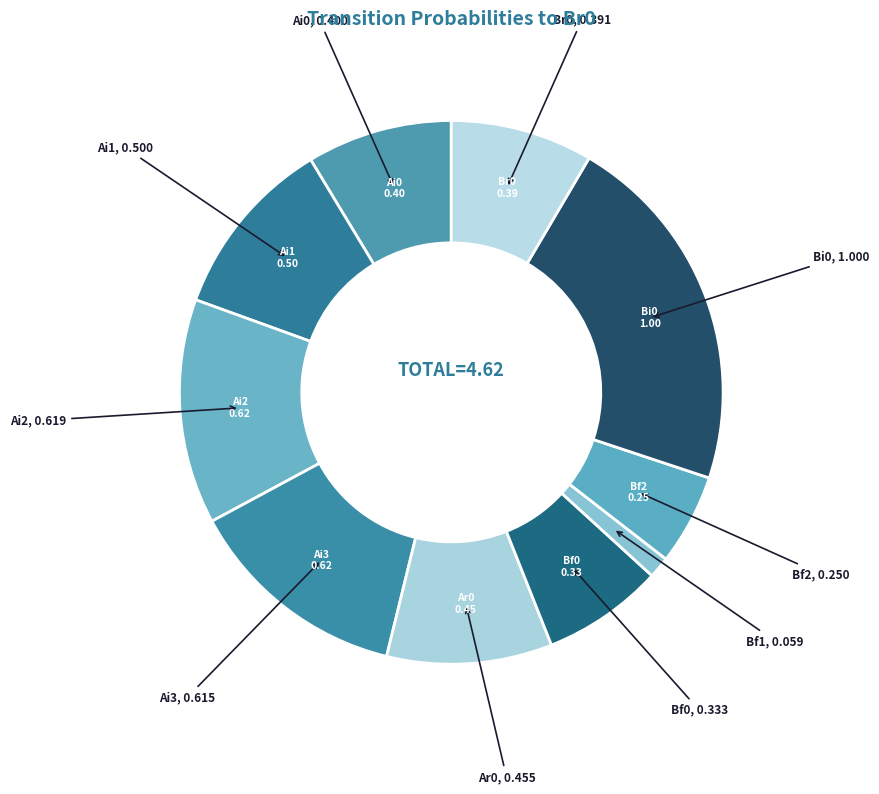

What is the smallest slice in the pie chart?

Bf1